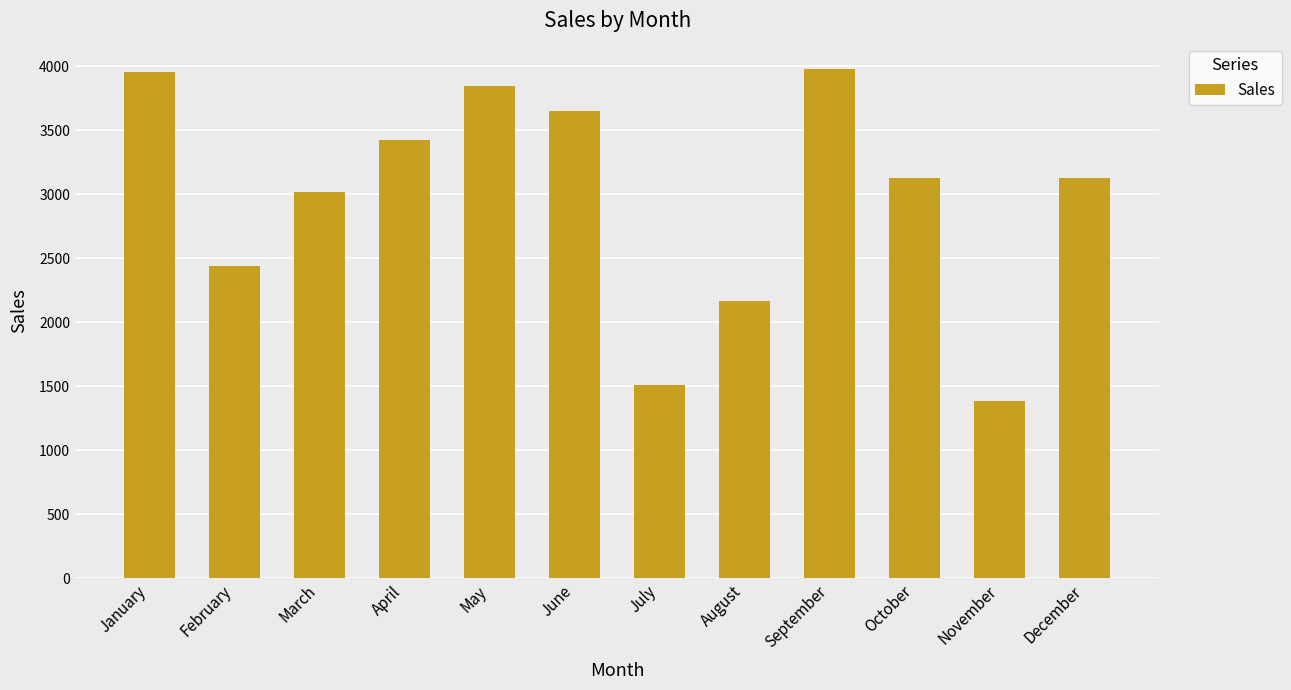

What is the value of the 5th bar from the left?

3845